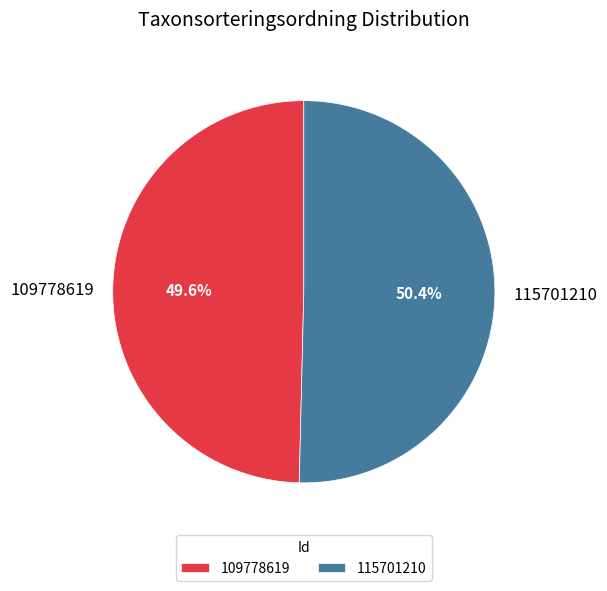

Does 115701210 represent more than half of the total?

Yes